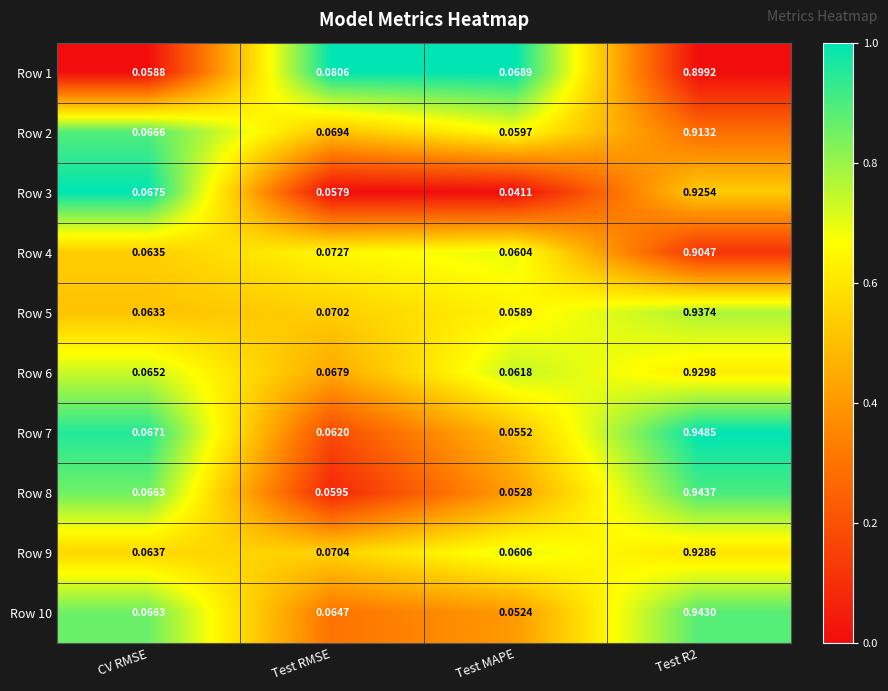

At which label does Row 6 reach its minimum?

Test MAPE